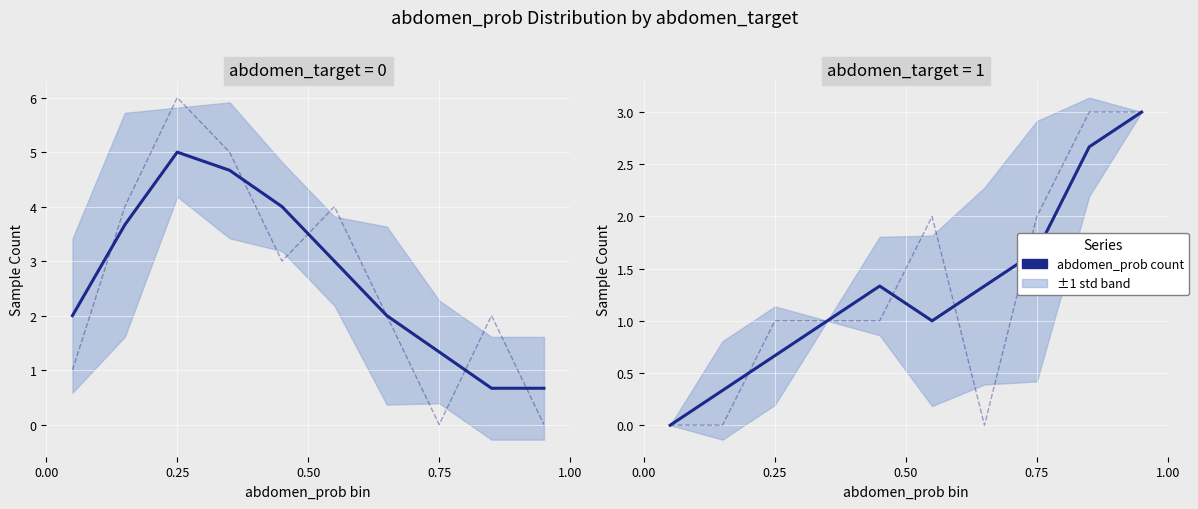

What is the difference between the maximum and minimum values?

3.0